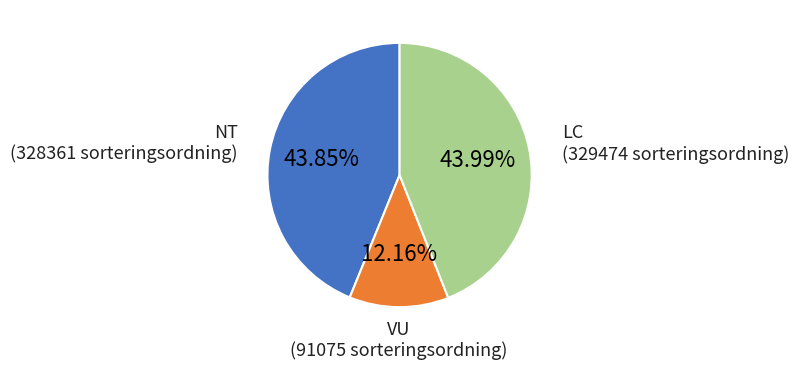

Does NT account for over 50% of the chart?

No